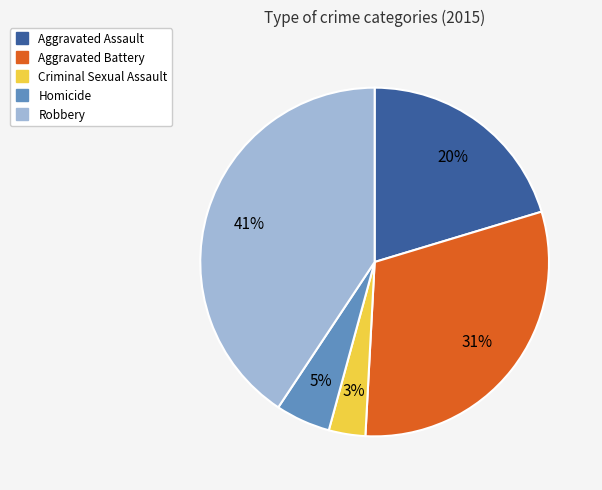

Is there any slice that represents more than half of the pie?

No